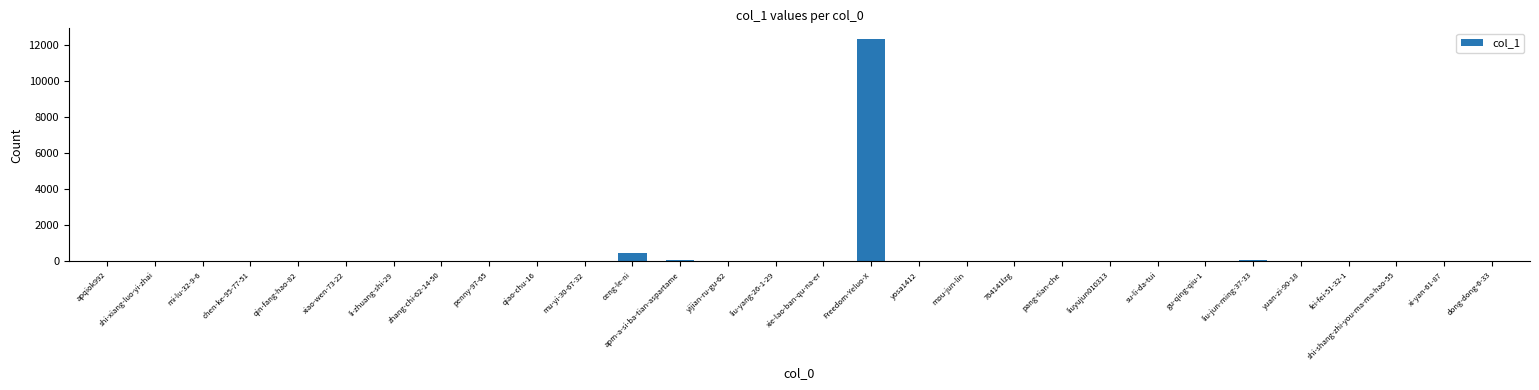

At which category does the chart reach its peak across all series?

Freedom-Yeluo-X